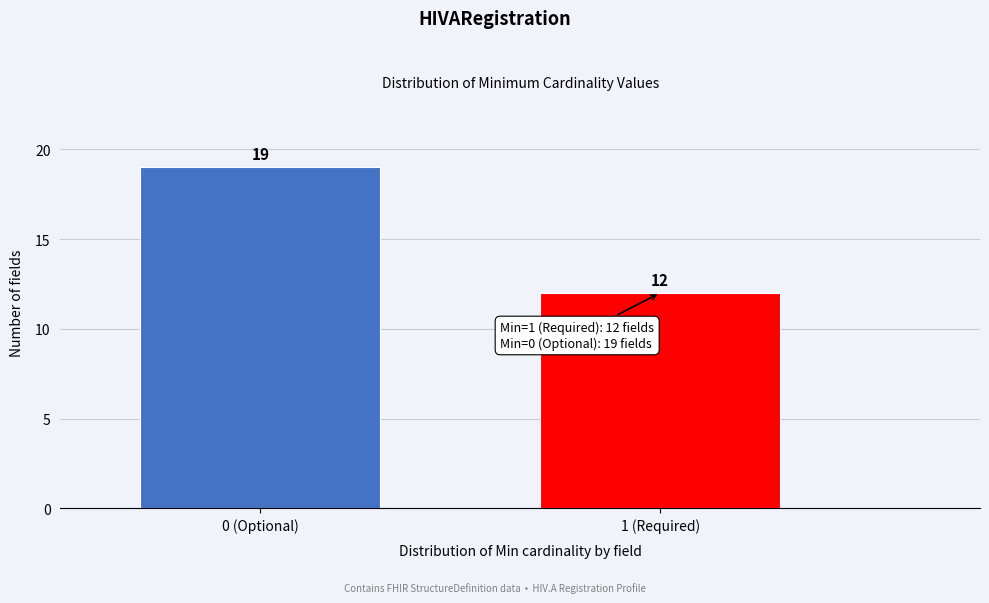

Reading right to left, what are all the values shown in this chart?

12	19